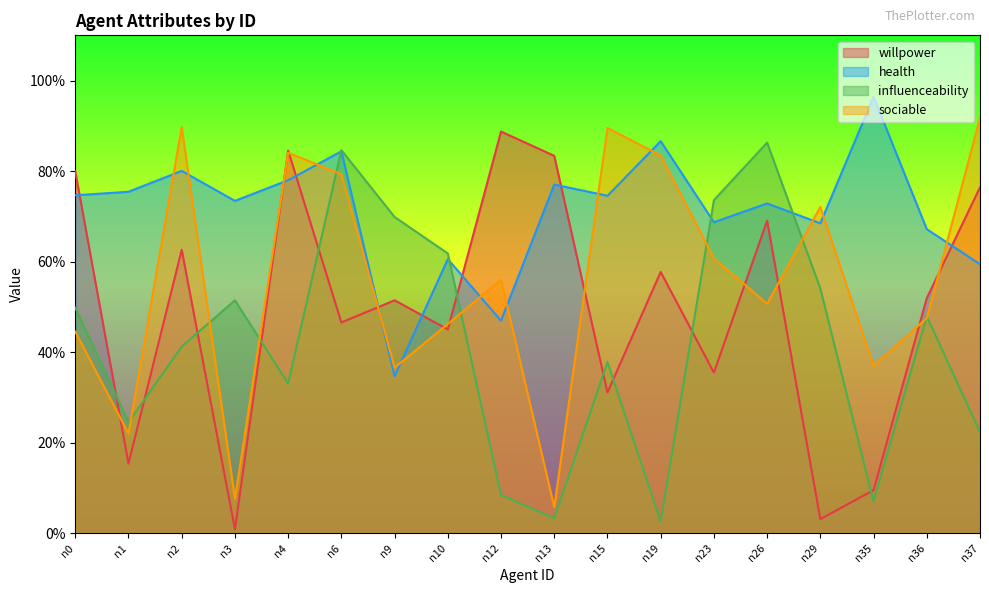

How many series are shown in this chart?

4